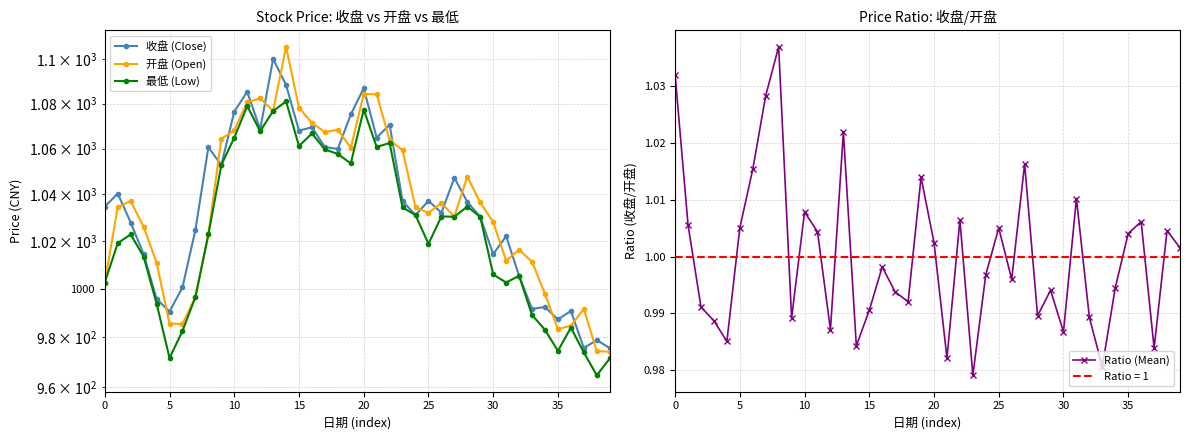

How many interior local valleys does the 开盘 (Open) series have?

8